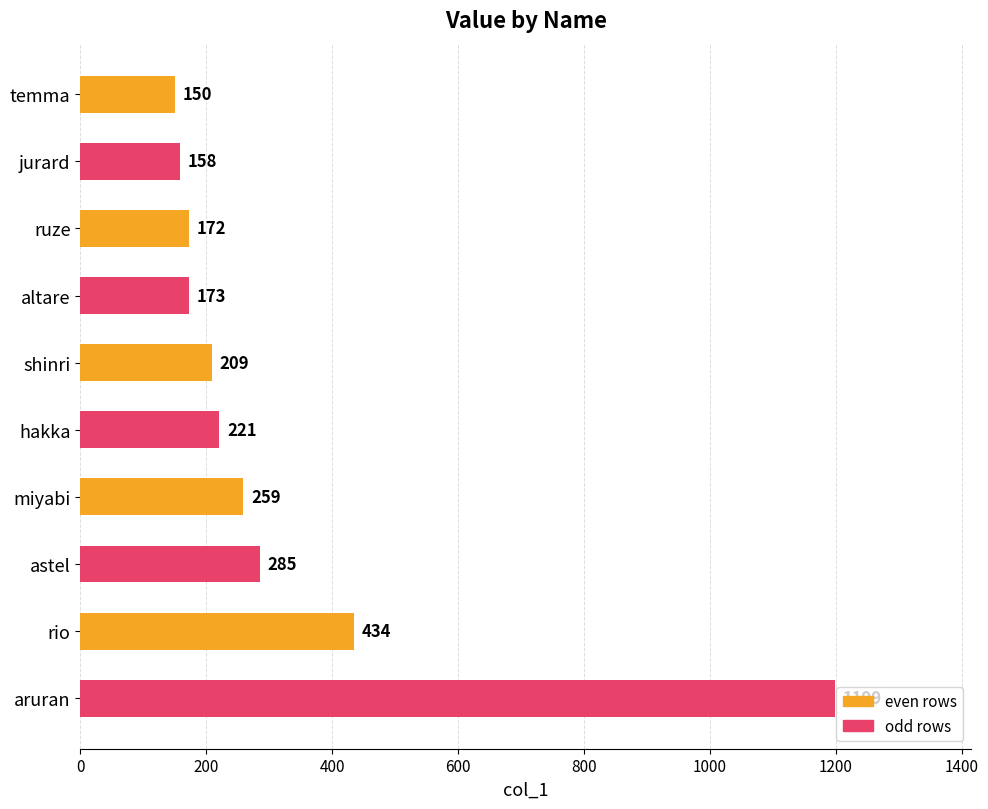

What is the label of the 4th bar from the bottom?

miyabi